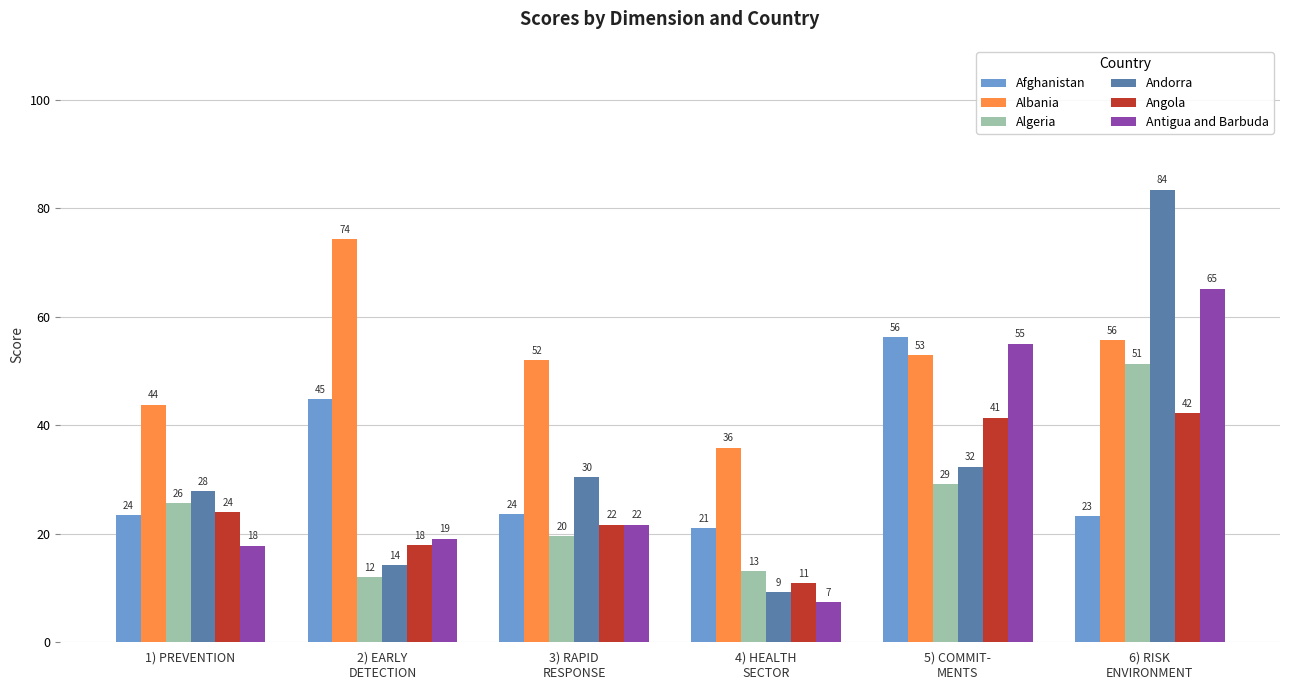

What is the difference between the Afghanistan values at 3) RAPID
RESPONSE and 5) COMMIT-
MENTS?

32.7